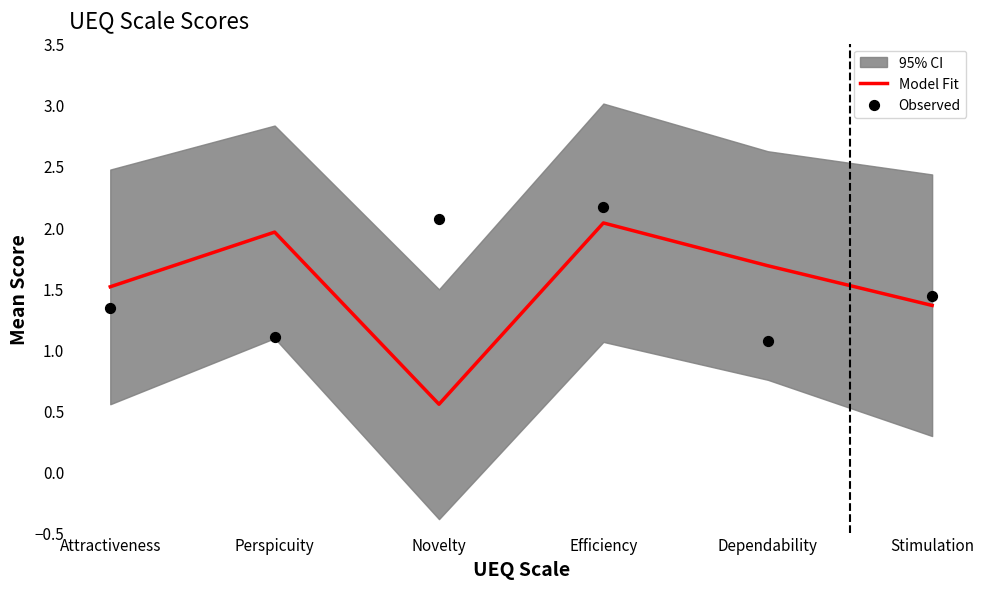

What are all the series names shown in the legend?

Model Fit, Observed